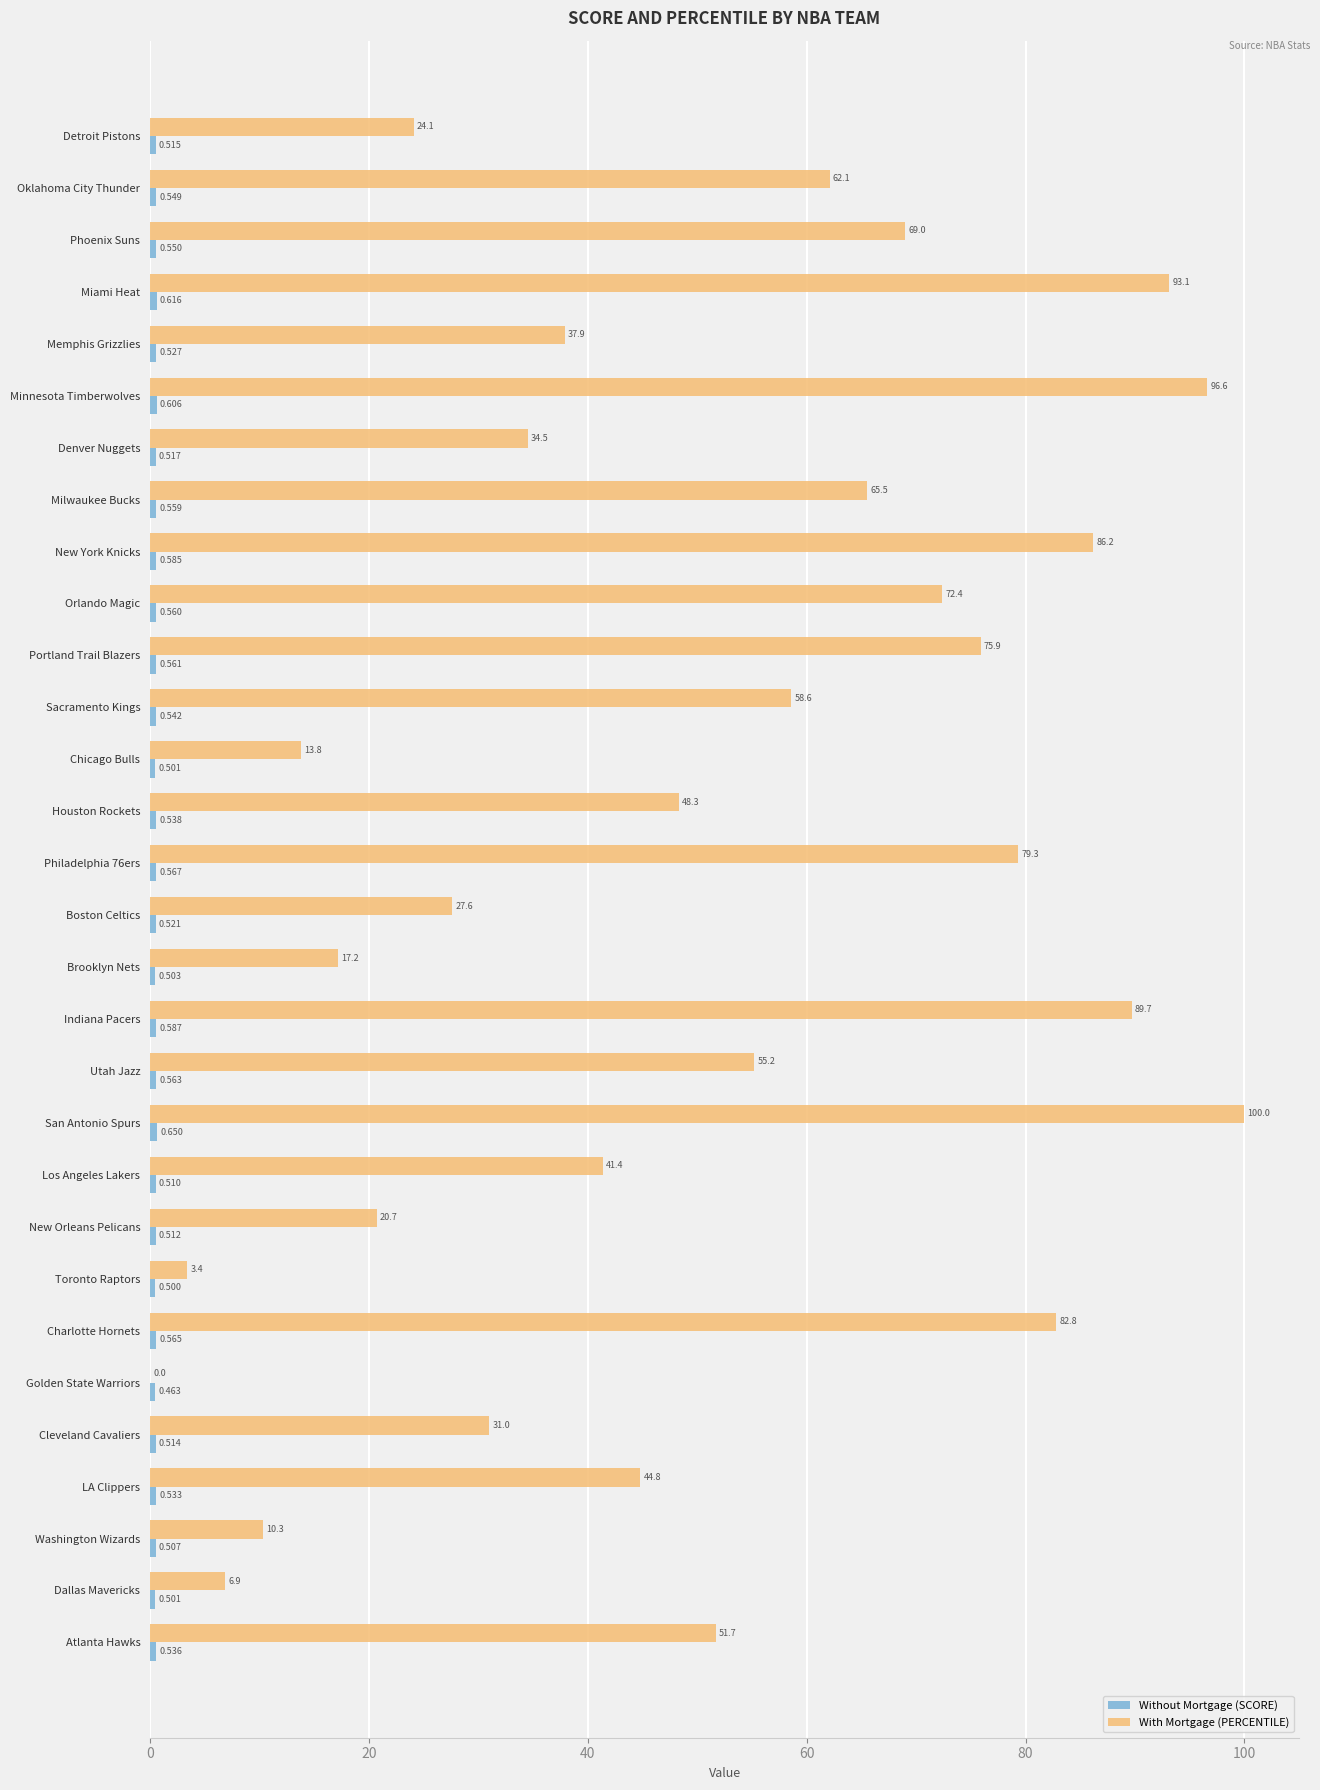

At which category is the sum across all series the highest?

San Antonio Spurs